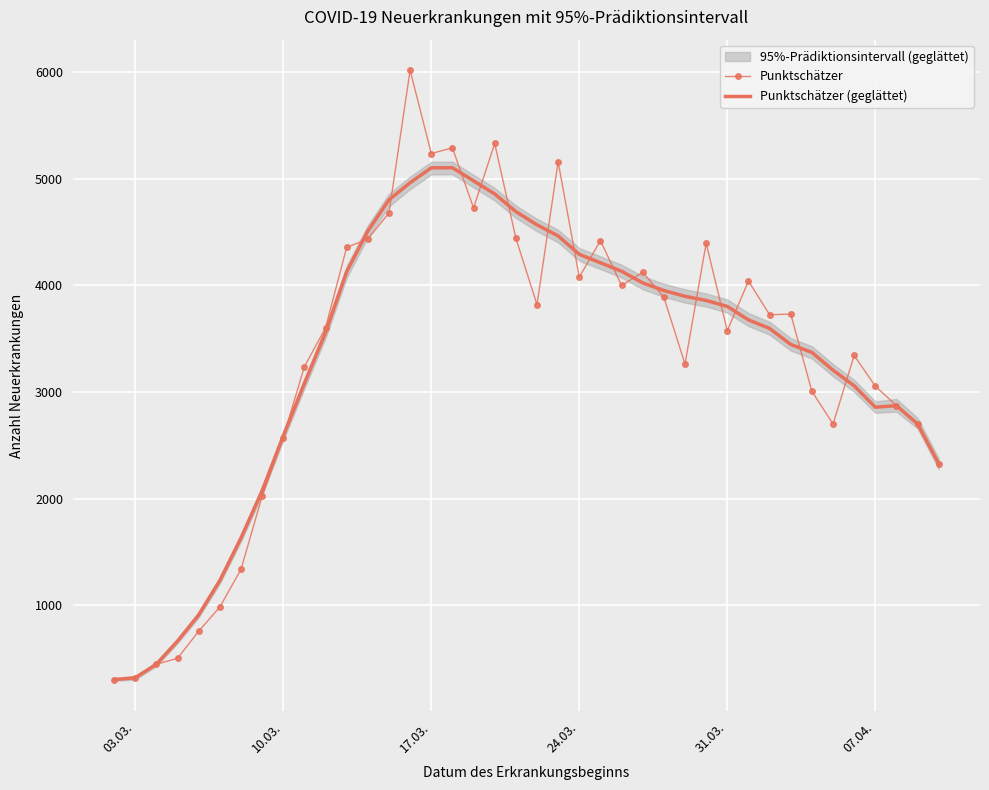

The Punktschätzer (geglättet) series shows 1256.2 at 14. True or false?

False